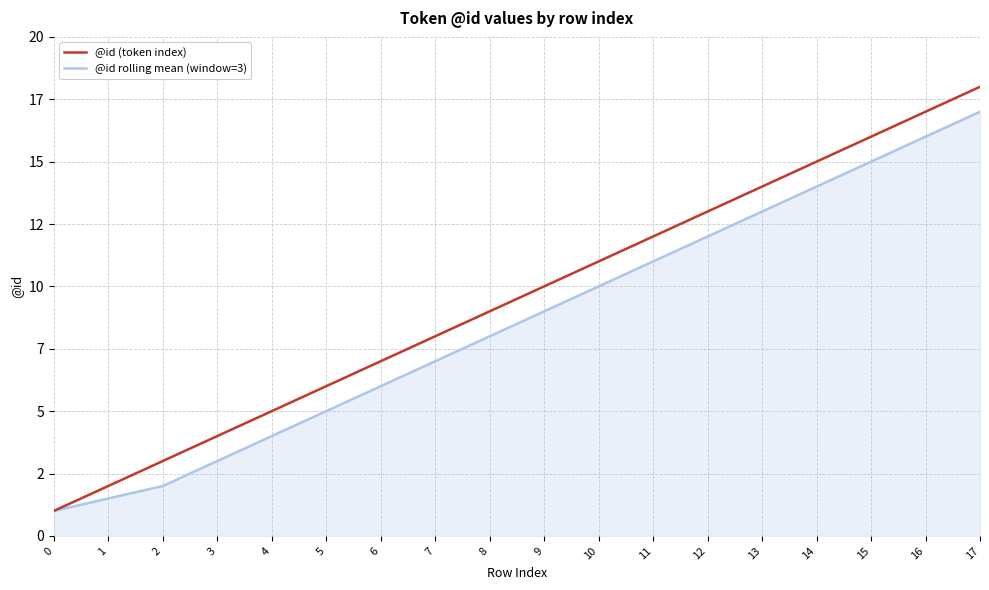

Is this an area chart (filled region under the line)?

Yes